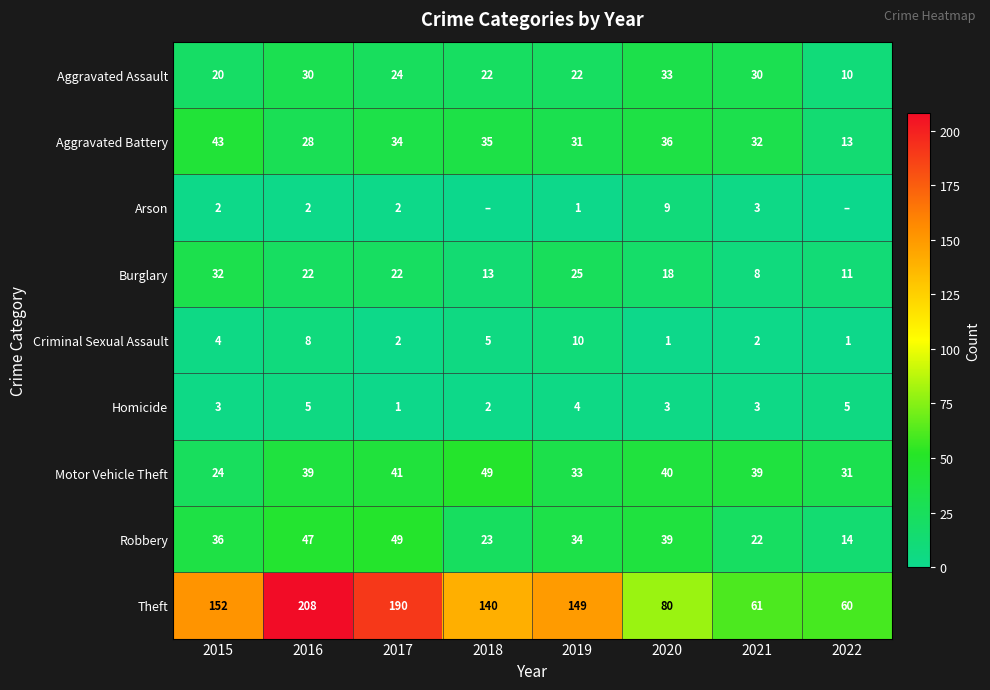

Is the value of Theft at 2017 greater than the value of Motor Vehicle Theft at 2016?

Yes